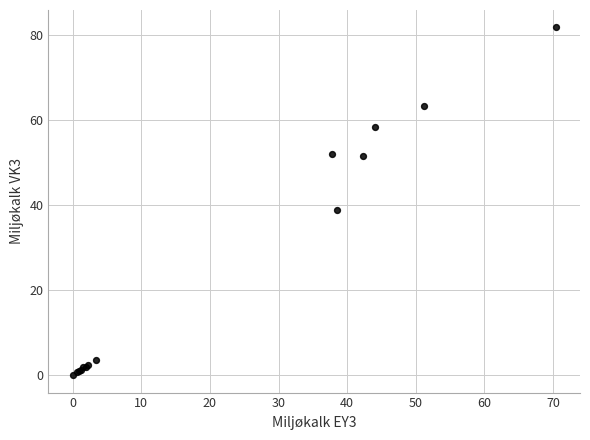

What Y value in the scatter plot is closest to 40?

39.0